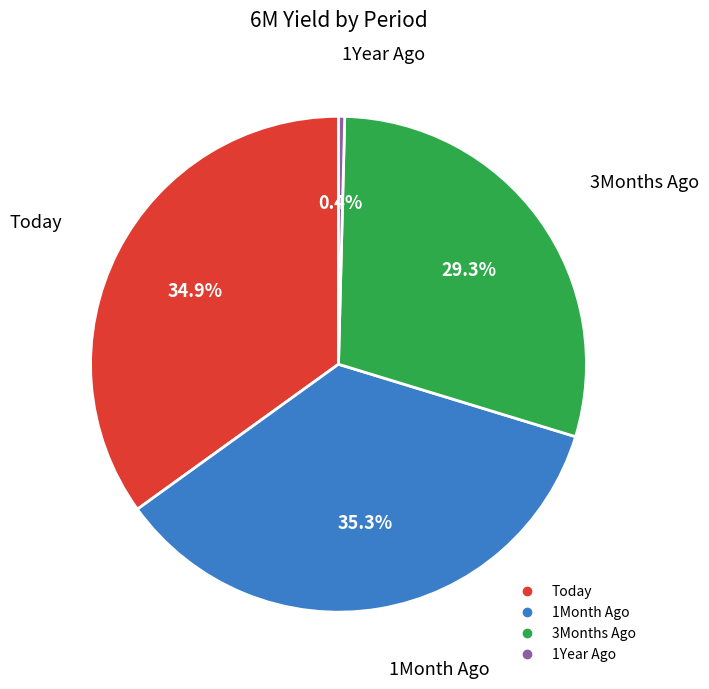

How many slices are in this pie chart?

4